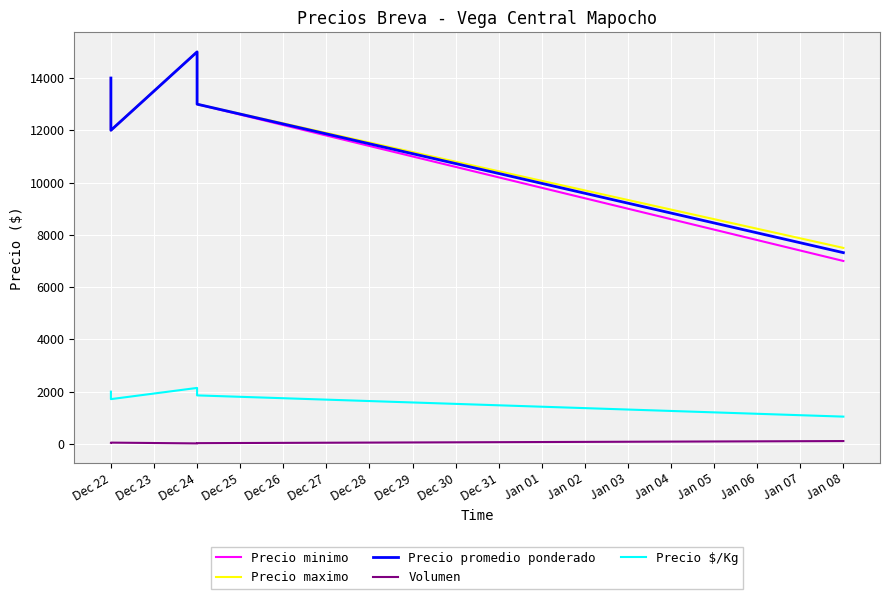

At which category is the sum across all series the highest?

Dec 24